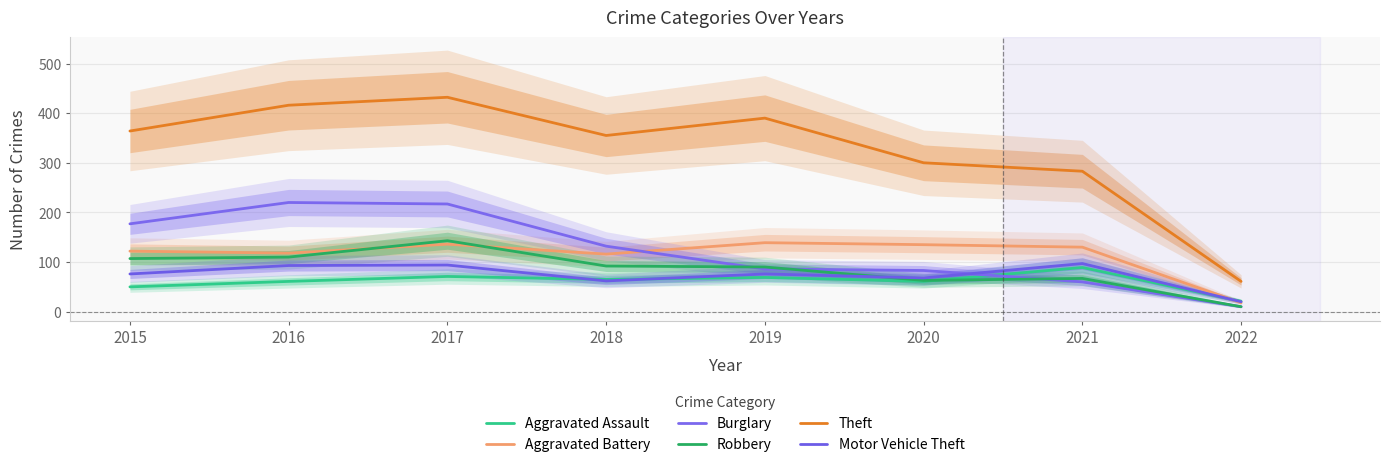

At which label does Theft first exceed 364?

2016